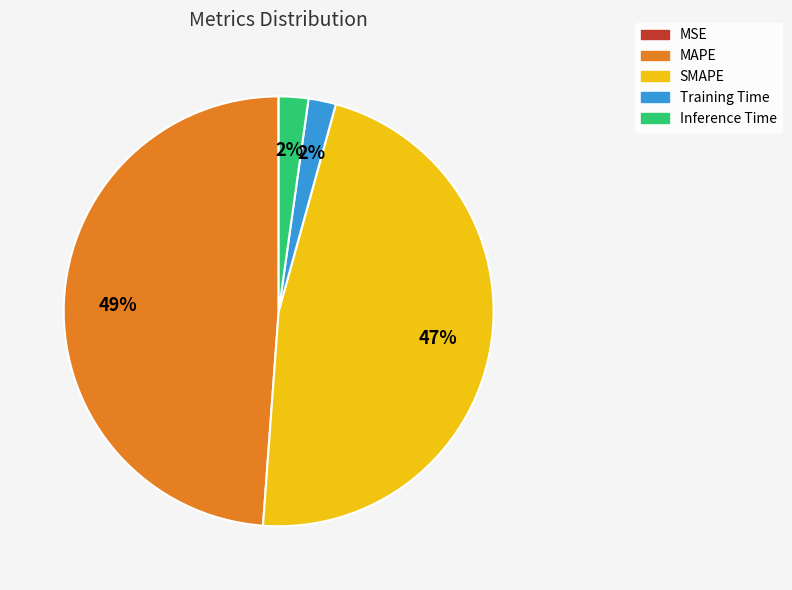

What is the largest slice in the pie chart?

MAPE